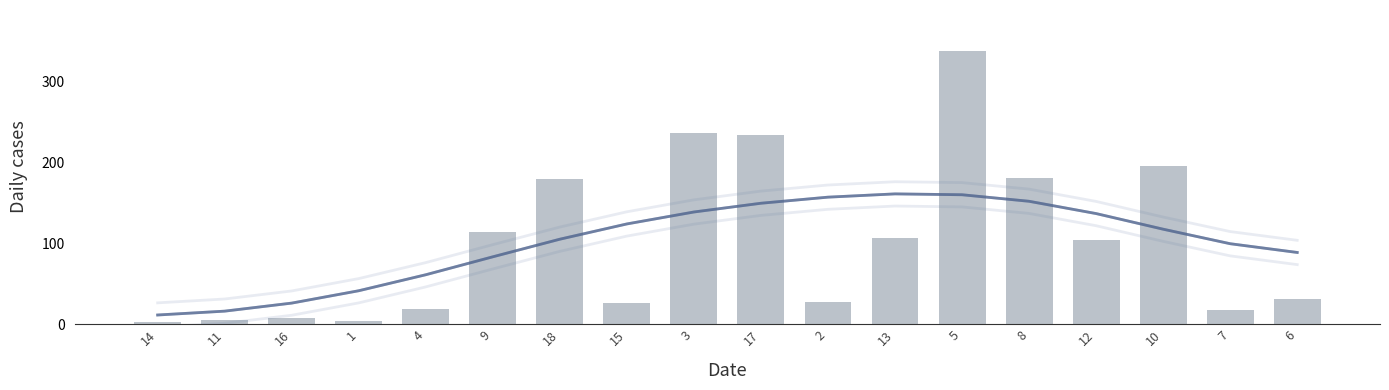

What is the greatest value displayed?

338.0